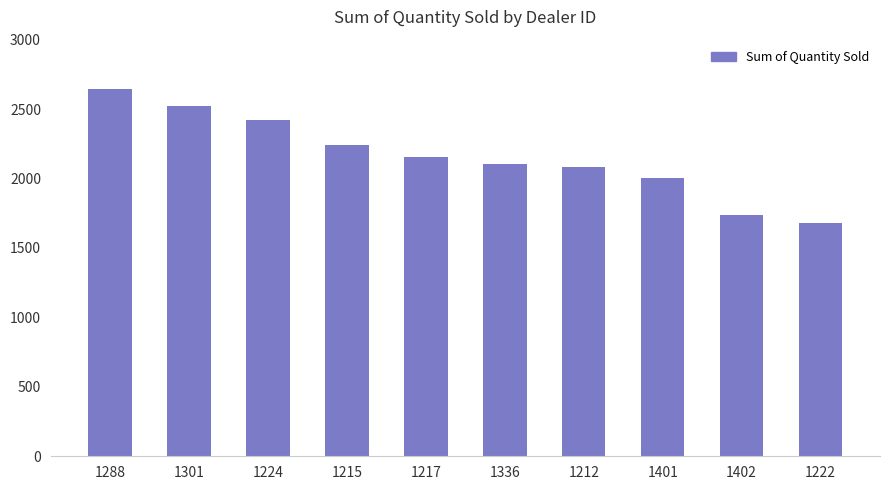

Approximately how many times larger is the value at 1215 compared to 1301?

0.9